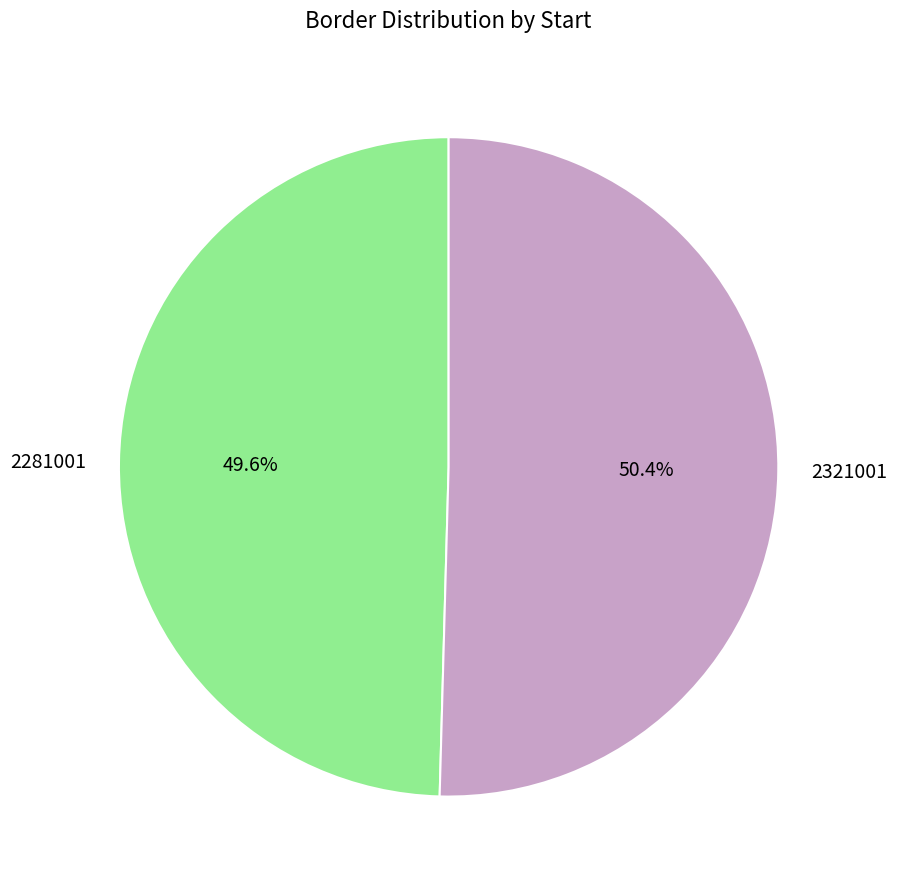

True or false: 2321001 accounts for 50% of the total.

True